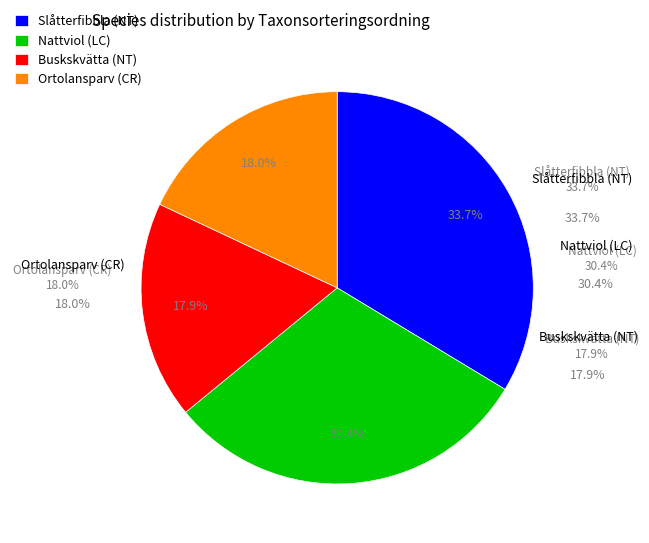

To the nearest percent, what portion does Ortolansparv (CR) represent?

18%